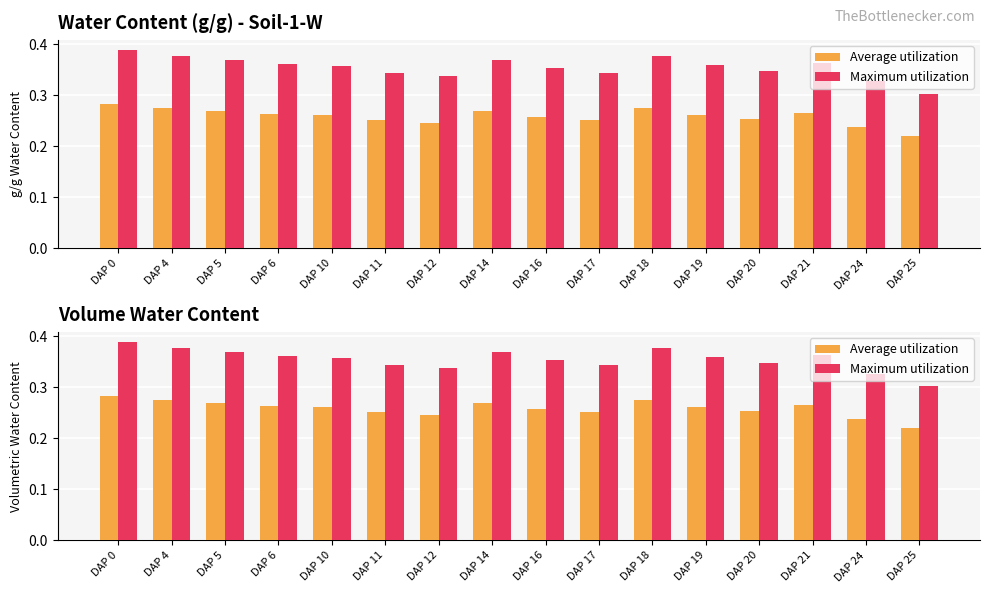

What is the lowest value of the Average utilization series?

0.2